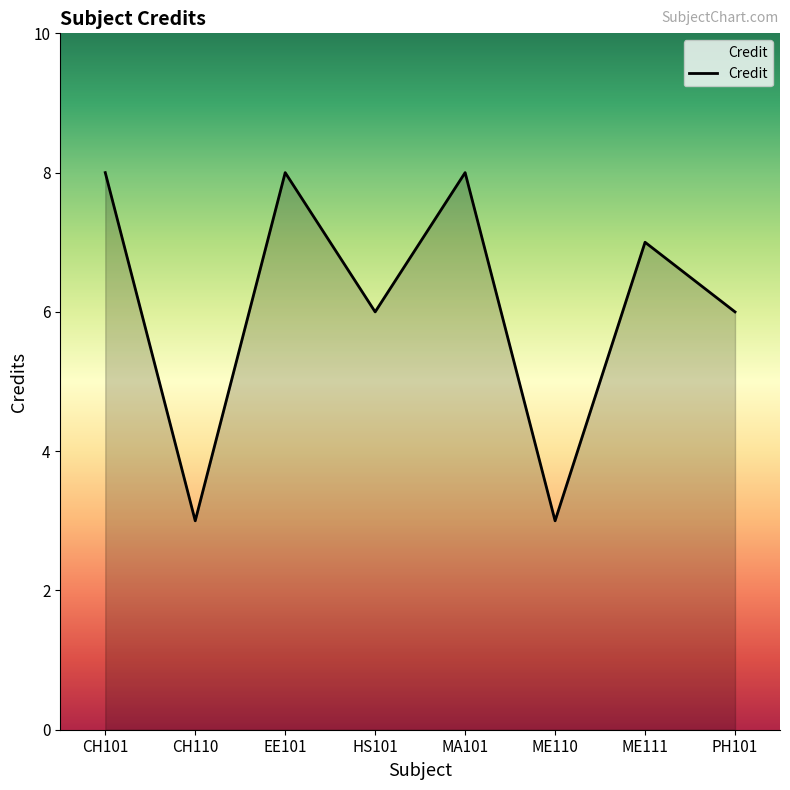

Count the number of categories in the chart.

8